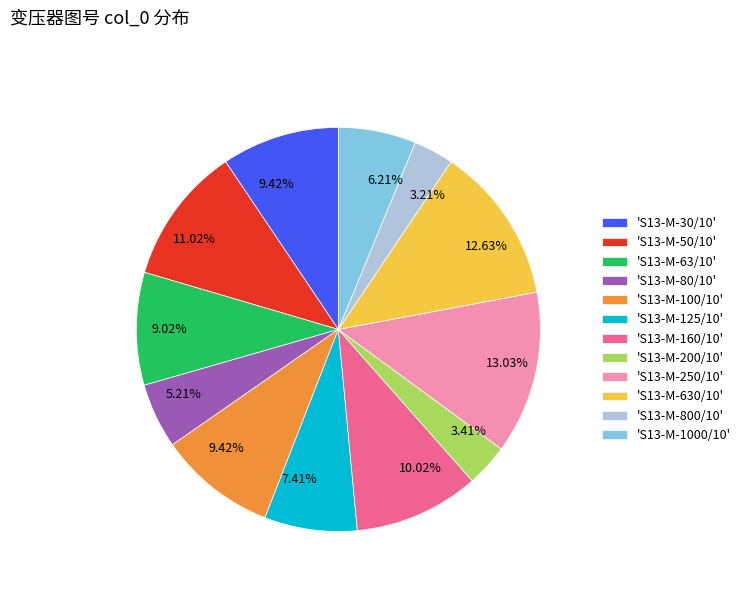

Do 'S13-M-125/10' and 'S13-M-630/10' together represent more than half of the pie?

No